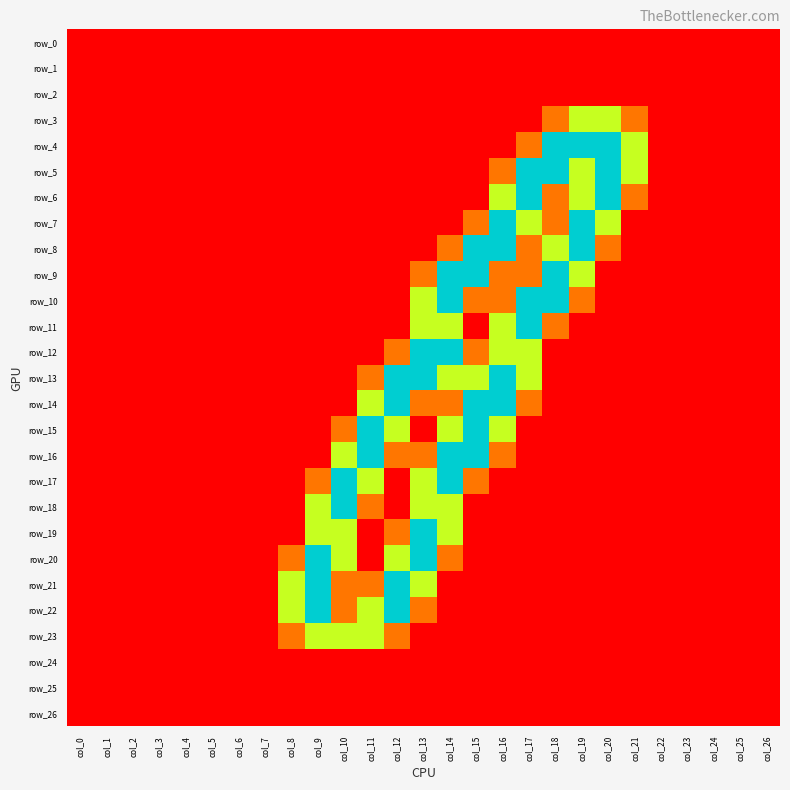

Where is row_24 nearest to the value 0?

col_0